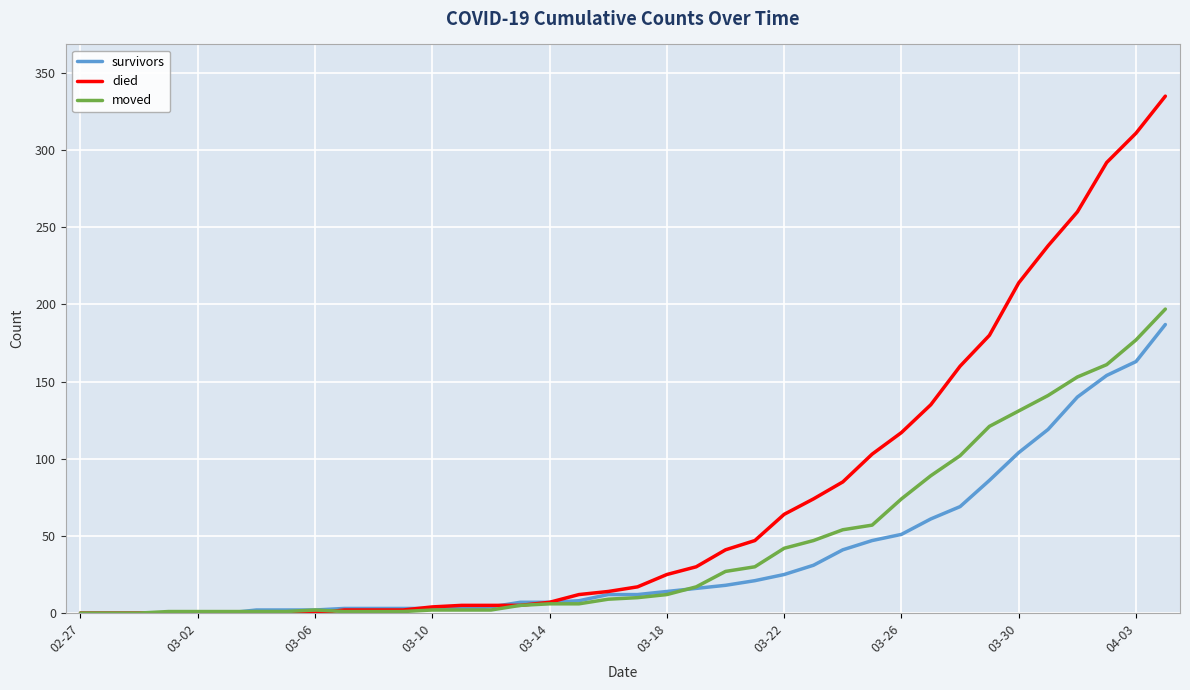

What is the maximum value shown in the chart?

335